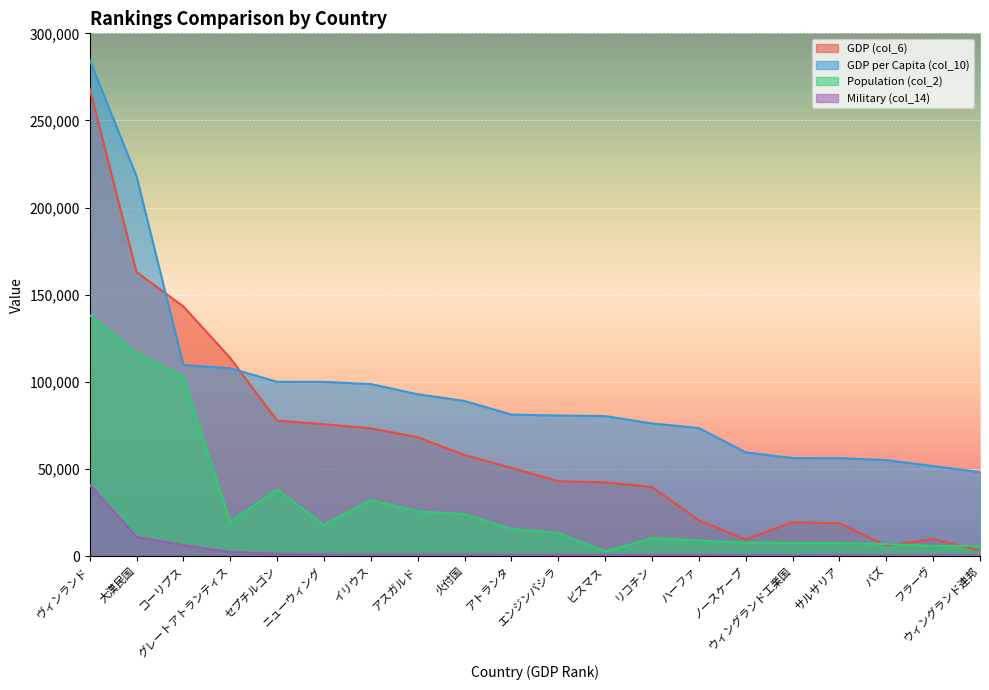

How many data points does each series have?

20